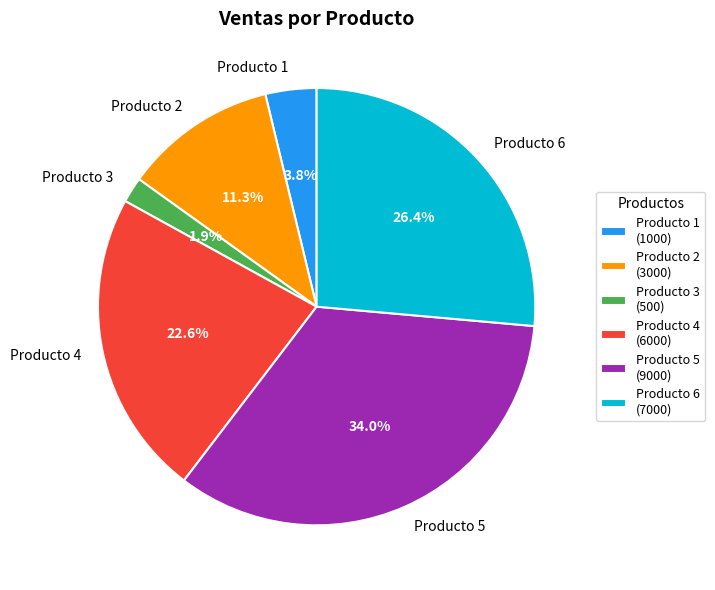

True or false: Producto 2 accounts for 25% of the total.

False